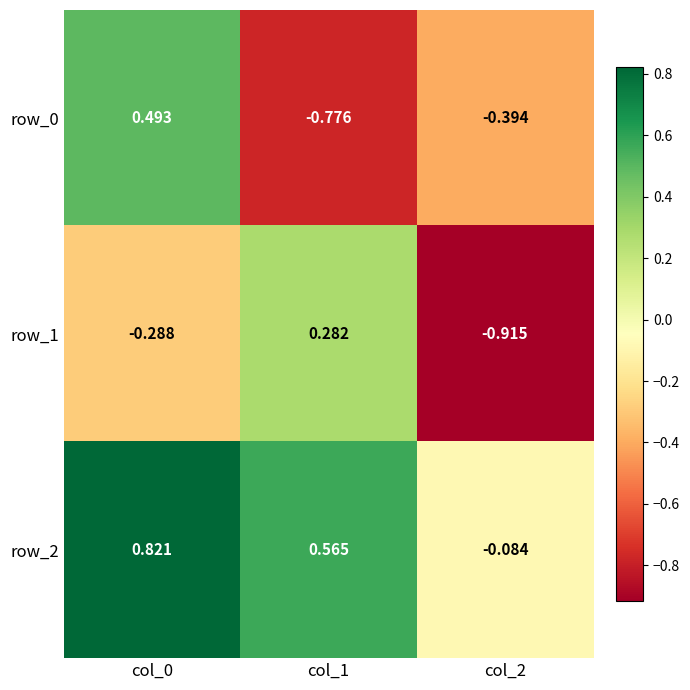

What is the total value across all series at col_2?

-1.4